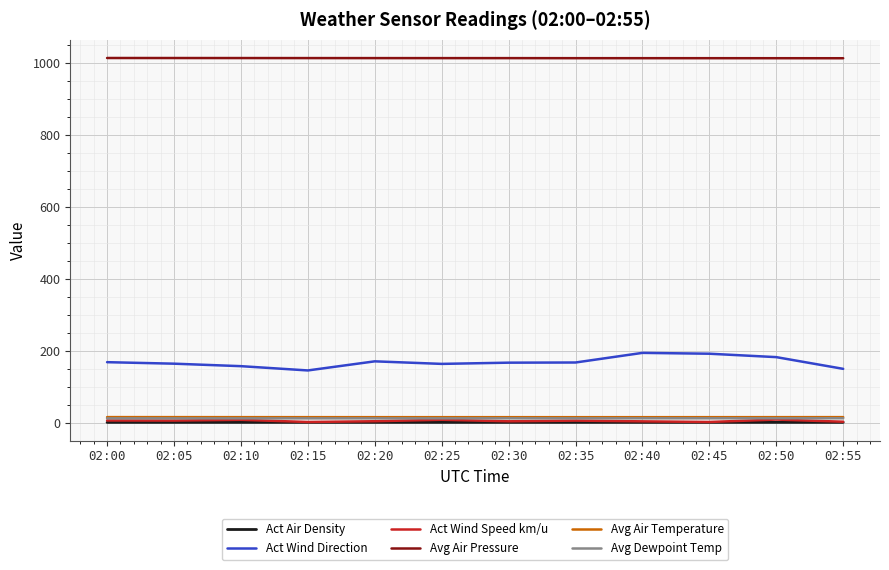

What is the approximate value of Act Wind Direction at 02:35?

167.8